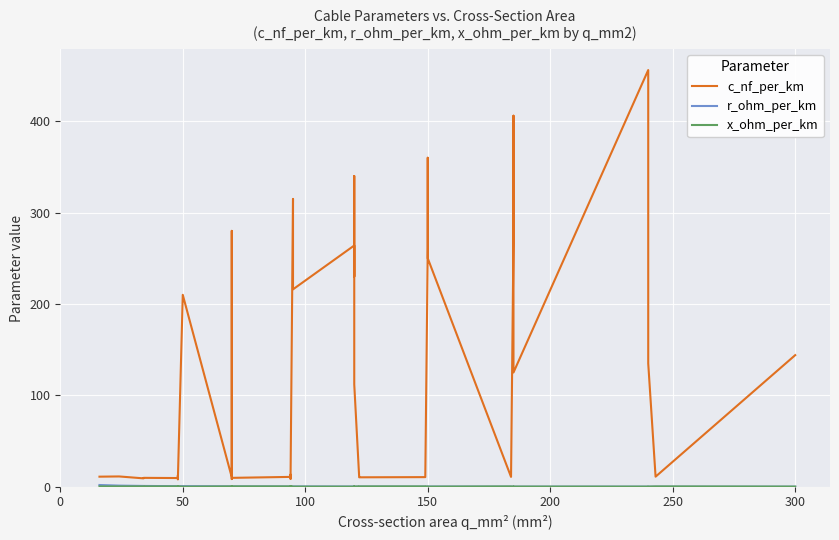

Reading right to left, transcribe all the data shown in this chart.

c_nf_per_km: 144.0	11.0	135.0	304.0	456.0	125.0	406.0	273.0	10.8	250.0	360.0	261.0	11.2	10.5	10.3	11.1	112.0	340.0	230.0	264.0	216.0	315.0	10.0	8.7	13.2	10.8	9.7	8.4	190.0	280.0	10.4	210.0	8.0	10.1	12.2	9.5	9.7	9.2	11.2	11.0
r_ohm_per_km: 0.1	0.1	0.1	0.1	0.1	0.1	0.2	0.2	0.2	0.2	0.2	0.2	0.2	0.2	0.2	0.2	0.2	0.3	0.3	0.2	0.3	0.3	0.3	0.3	0.3	0.3	0.4	0.4	0.4	0.4	0.4	0.6	0.6	0.6	0.6	0.6	0.8	0.8	1.2	1.9
x_ohm_per_km: 0.1	0.3	0.1	0.1	0.1	0.2	0.1	0.1	0.3	0.1	0.1	0.1	0.3	0.3	0.3	0.3	0.2	0.1	0.1	0.1	0.1	0.1	0.3	0.4	0.3	0.3	0.4	0.5	0.1	0.1	0.3	0.1	0.5	0.3	0.3	0.4	0.4	0.4	0.3	0.3